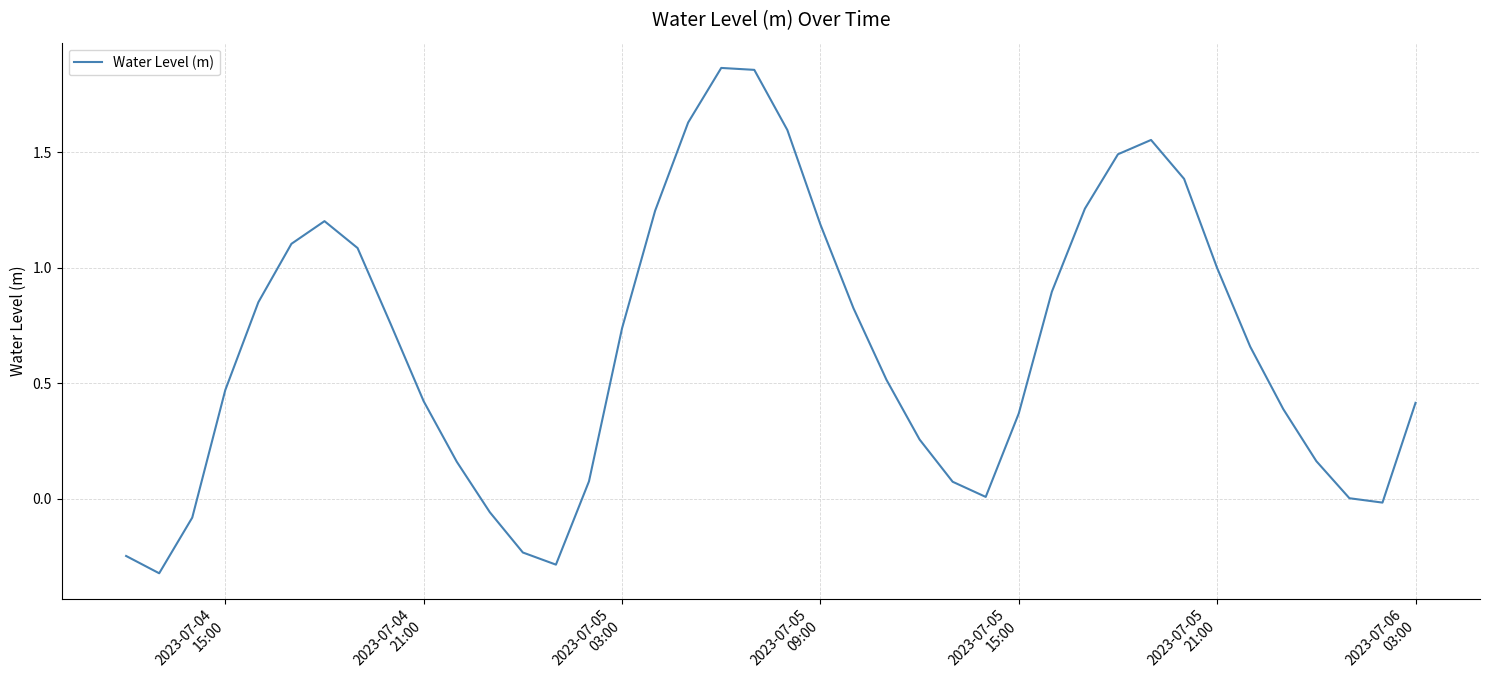

What is the sum of all values?

26.3